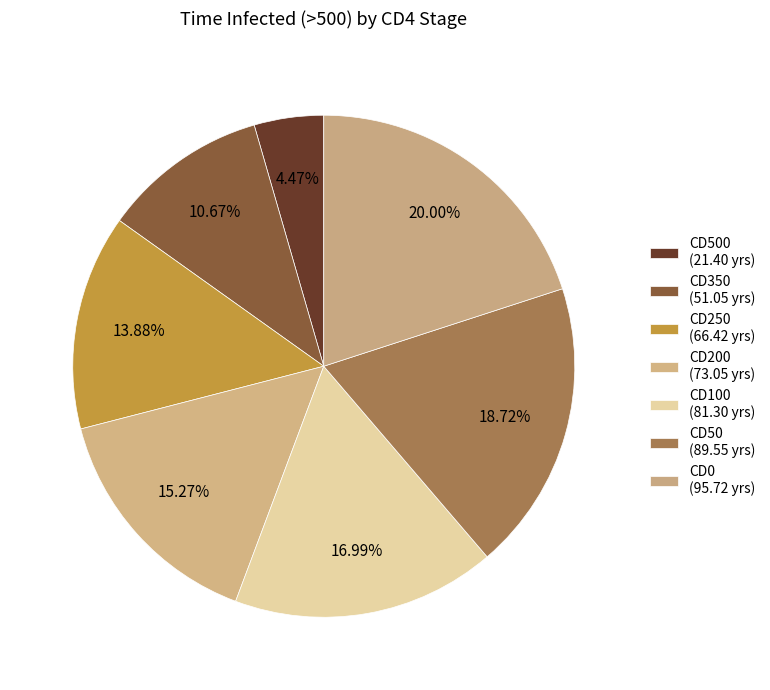

How many slices are in this pie chart?

7